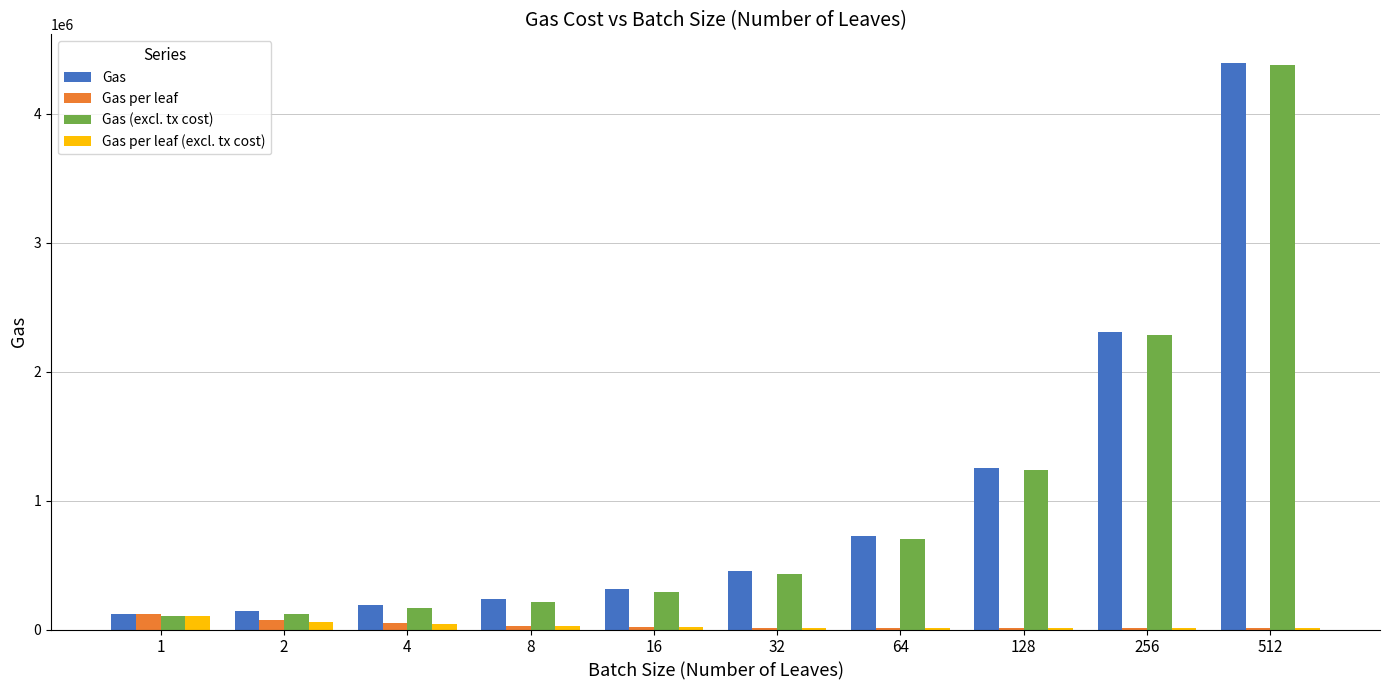

Is the value of Gas at 4 greater than the value of Gas per leaf at 16?

Yes